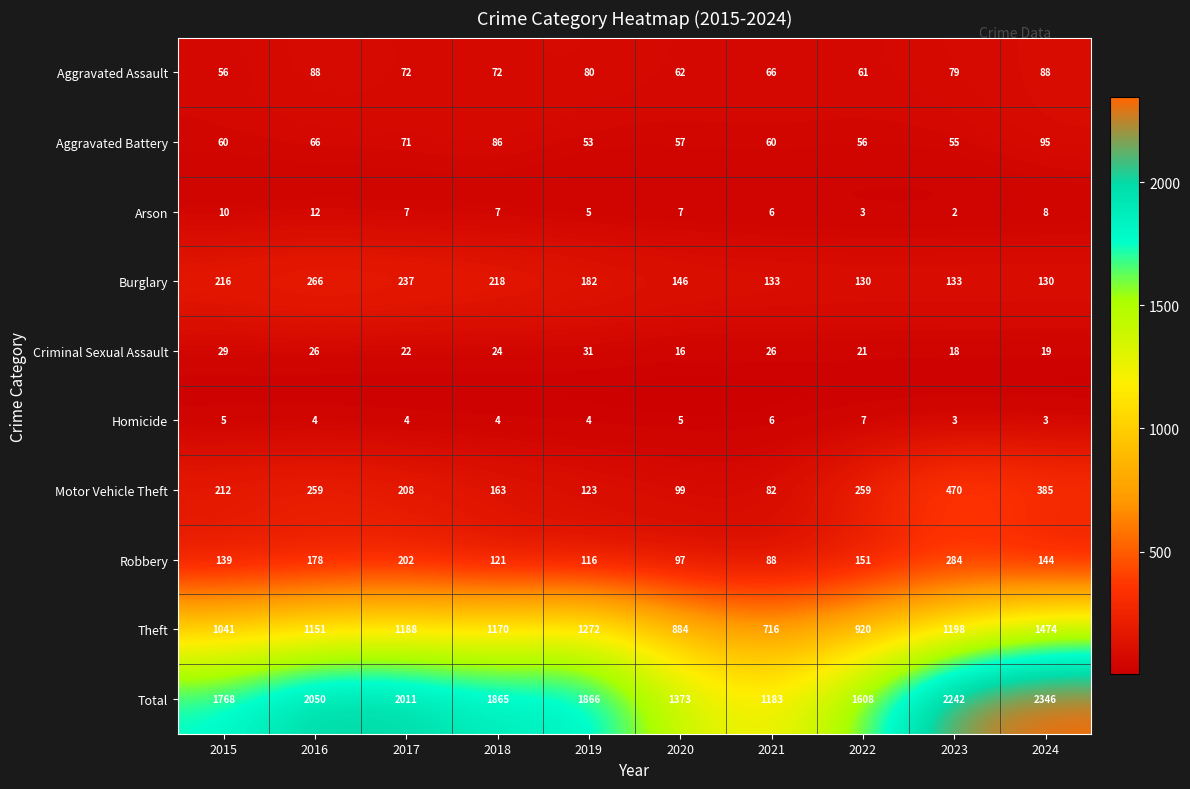

Which series has the largest total across all categories?

Total